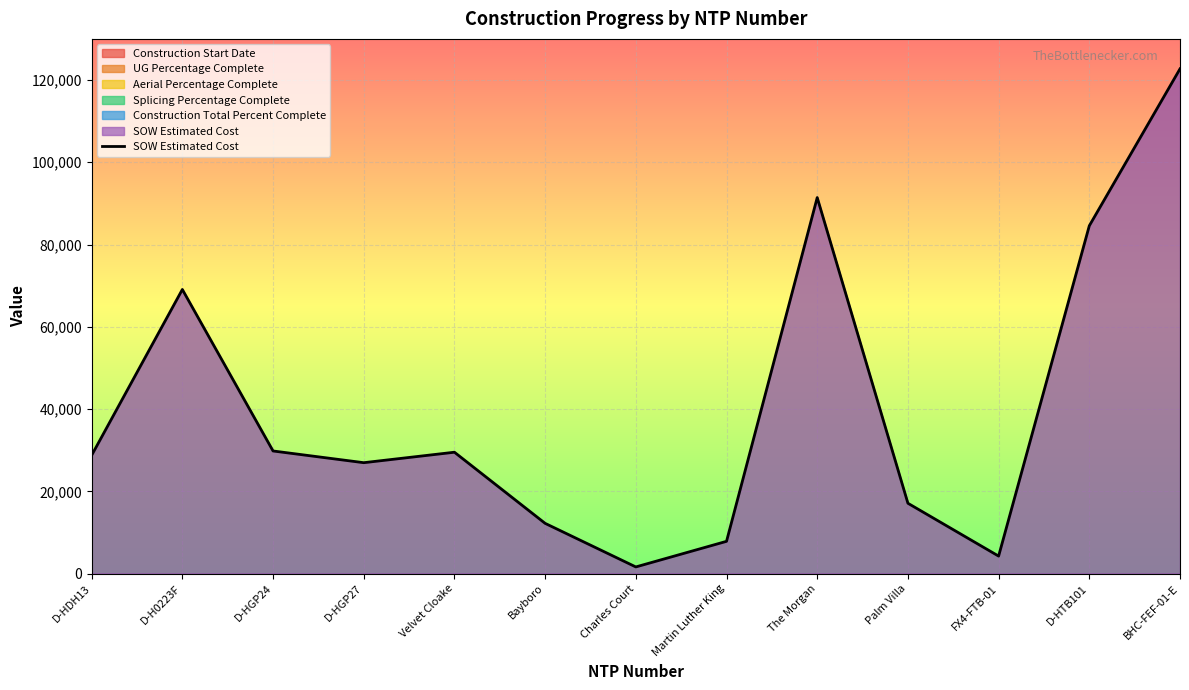

How many values are below 28762?

6